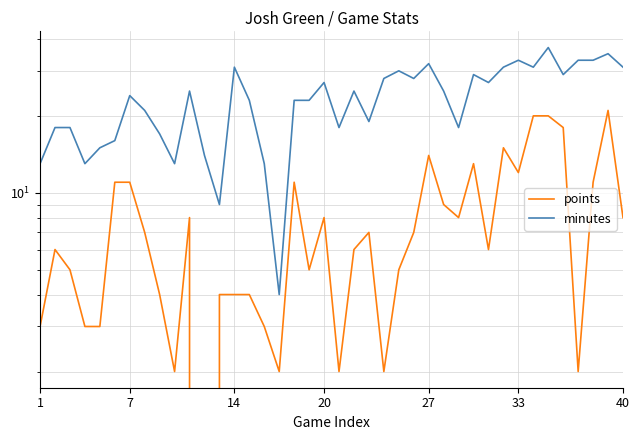

The value of points at 20 is 1. True or false?

False